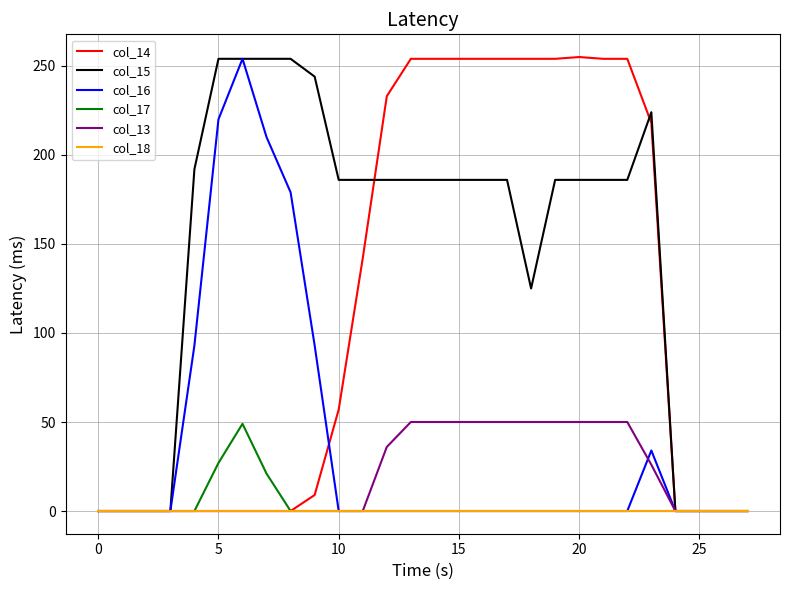

Which series has the largest range (max minus min)?

col_14